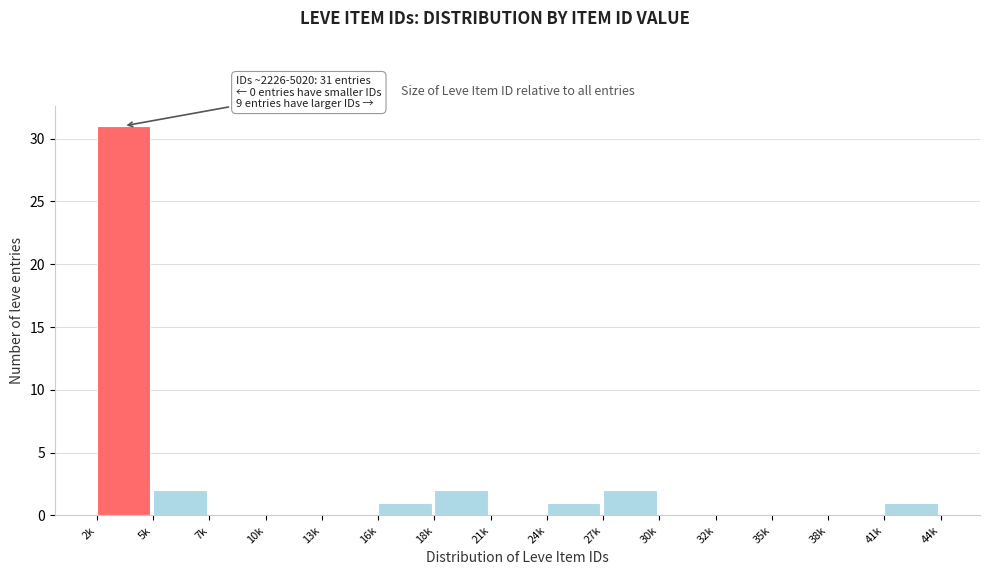

Reading right to left, extract all data points from this chart.

41k=1	38k=0	35k=0	32k=0	30k=0	27k=2	24k=1	21k=0	18k=2	16k=1	13k=0	10k=0	7k=0	5k=2	2k=31